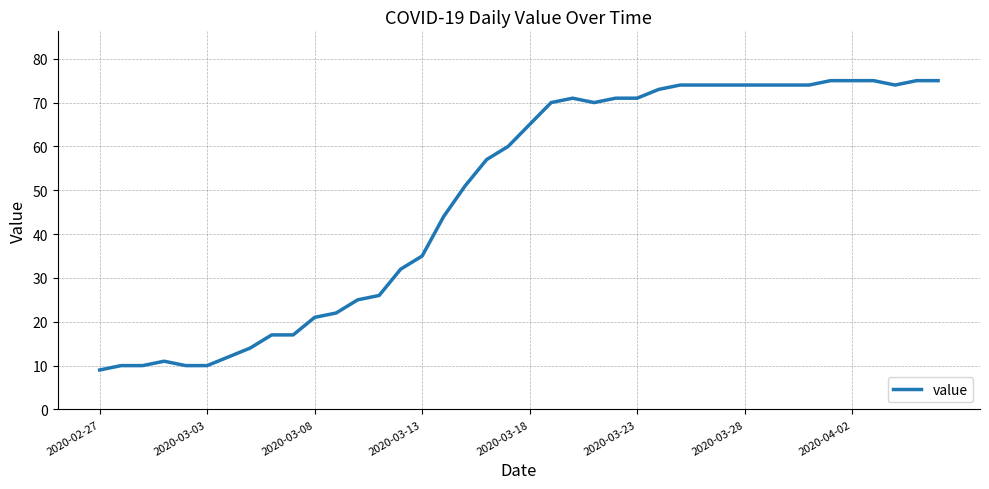

What is the greatest value displayed?

75